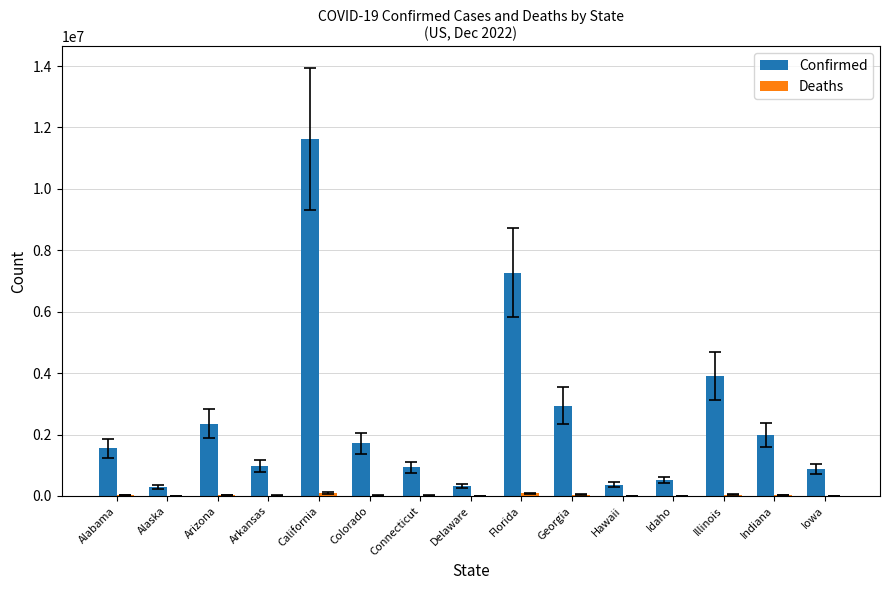

How many categories are shown in the chart?

15